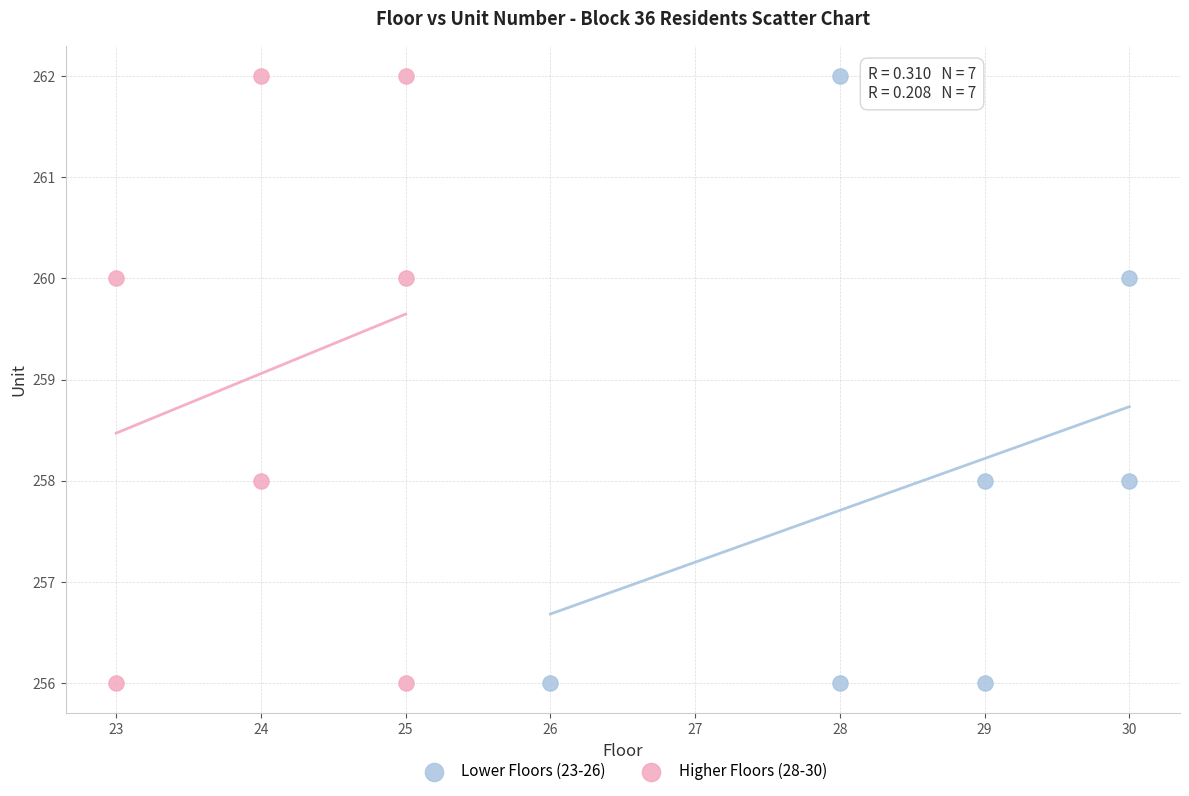

What are all the series names shown in the legend?

Lower Floors (23-26), Higher Floors (28-30)